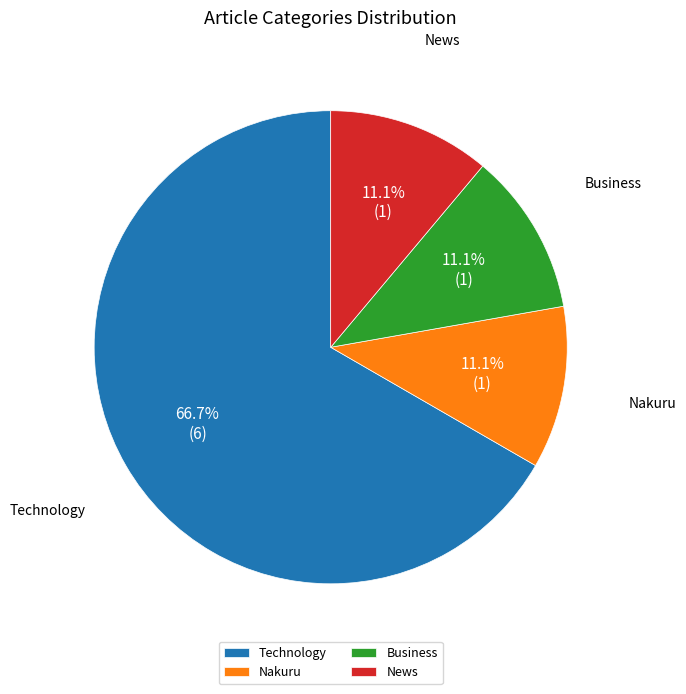

To the nearest percent, what portion does Technology represent?

67%